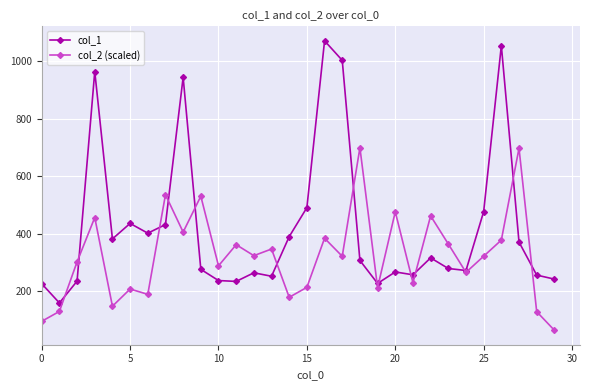

How many data points does each series have?

30